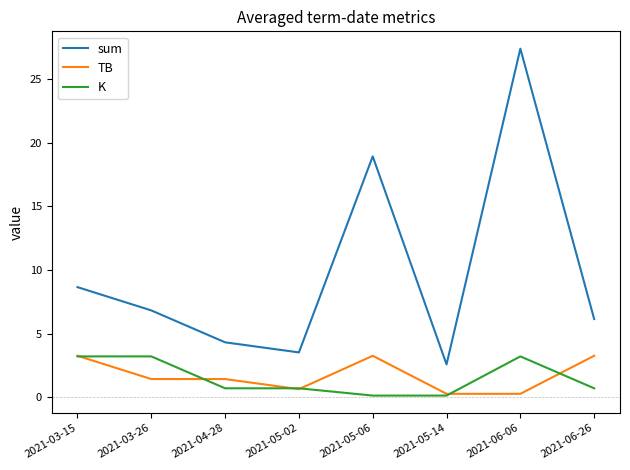

The value of K at 2021-05-06 is 0.1. True or false?

True